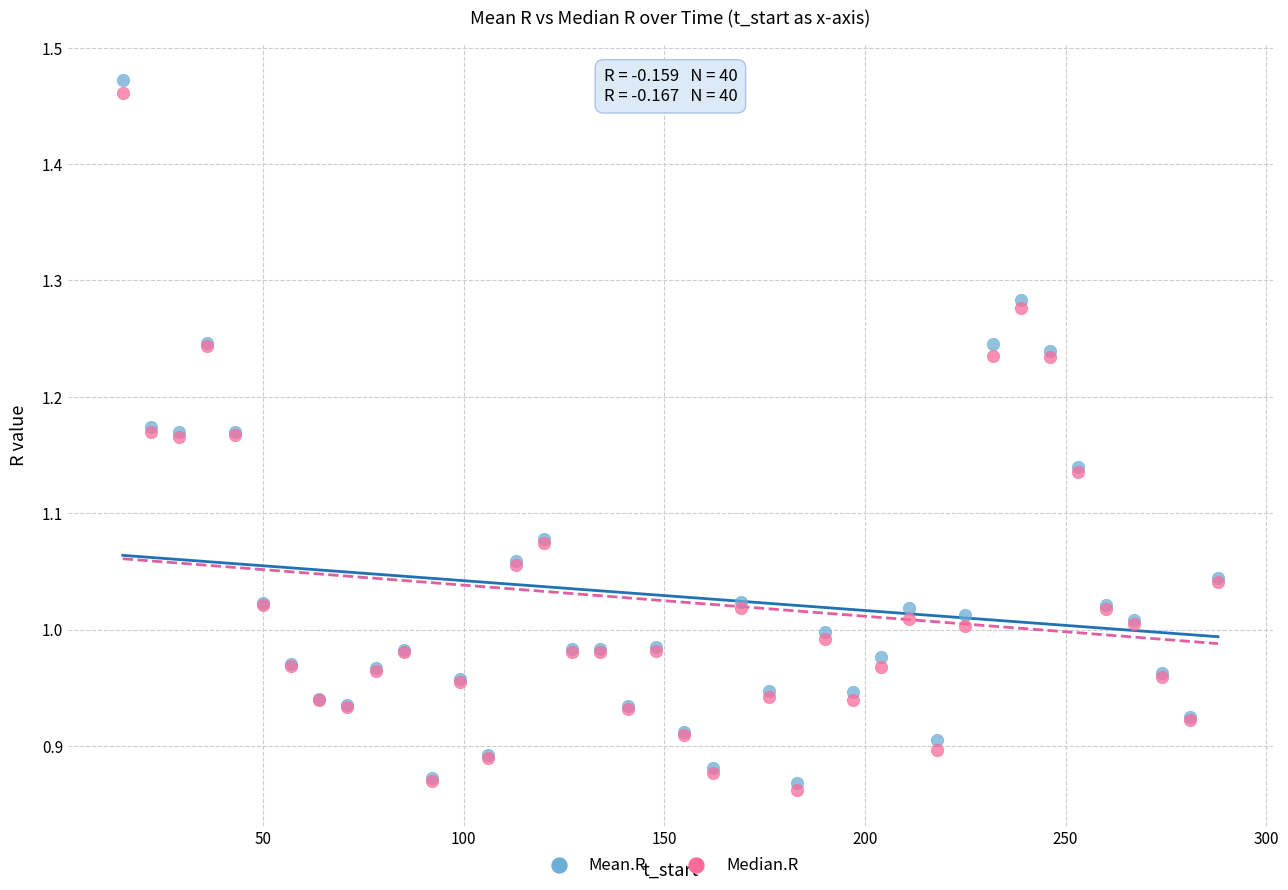

Which series contains the lowest Y value?

Median.R